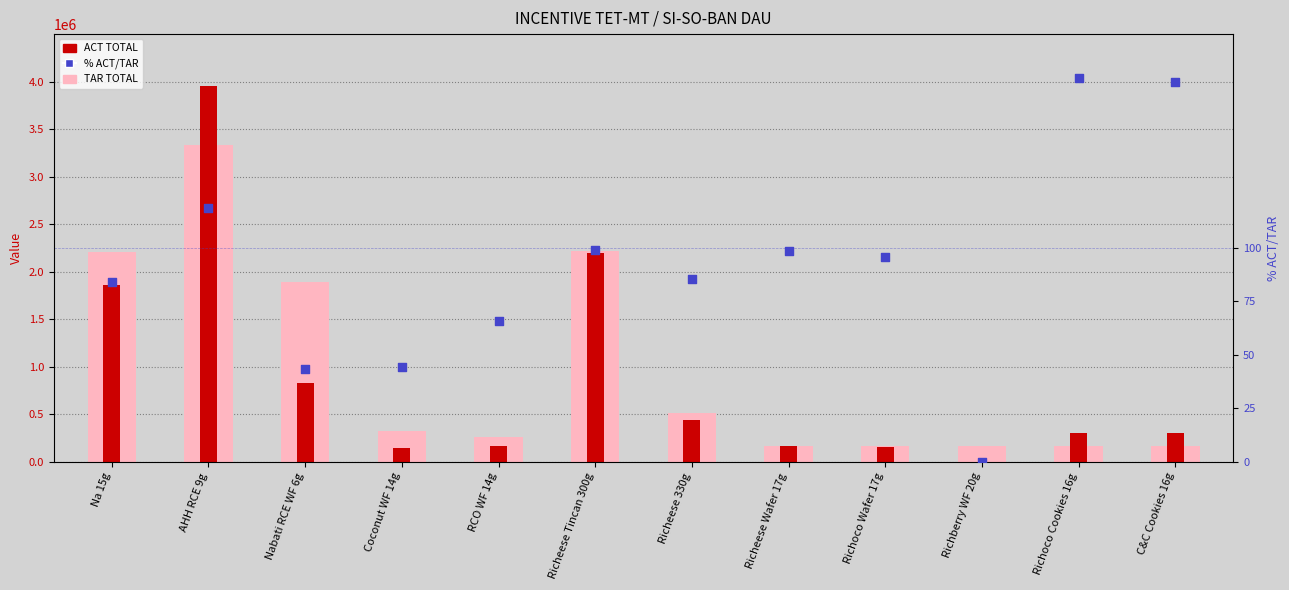

Which series reaches the maximum Y coordinate?

ACT TOTAL